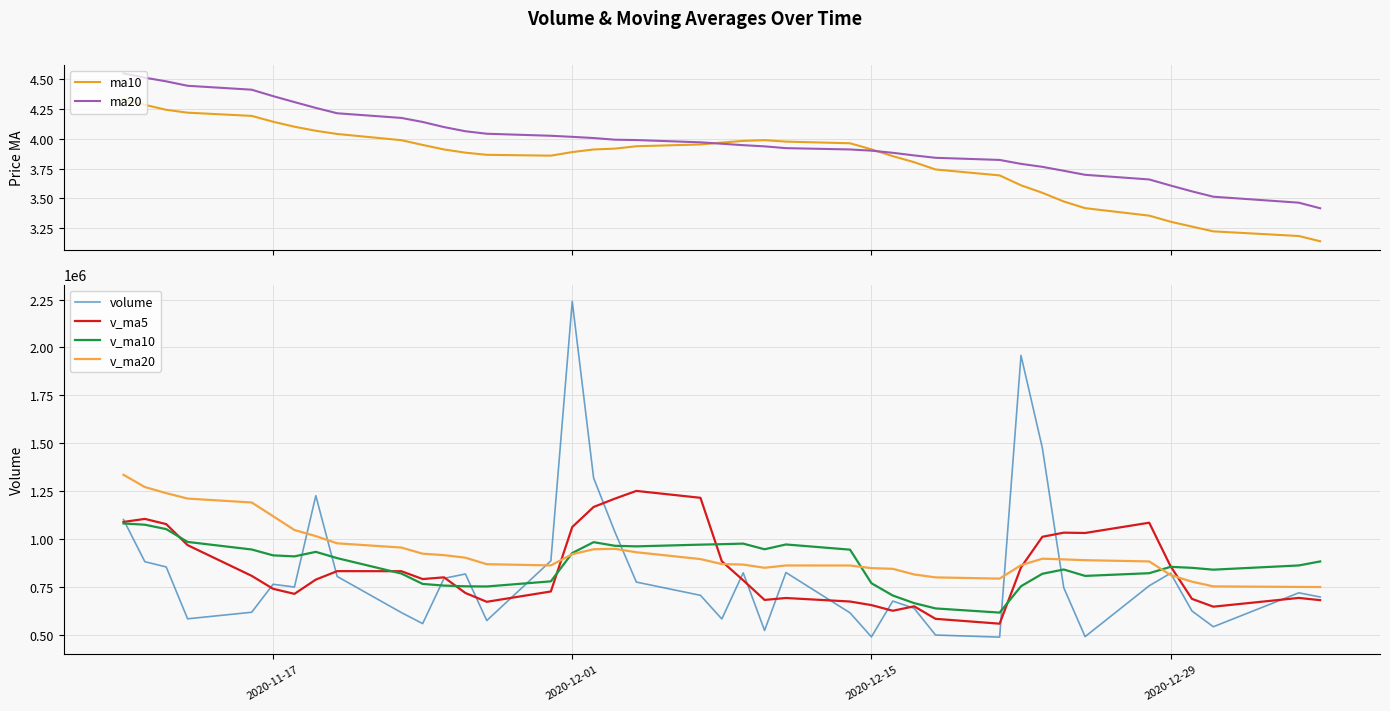

In v_ma5, how many points are lower than both neighbors (excluding endpoints)?

8